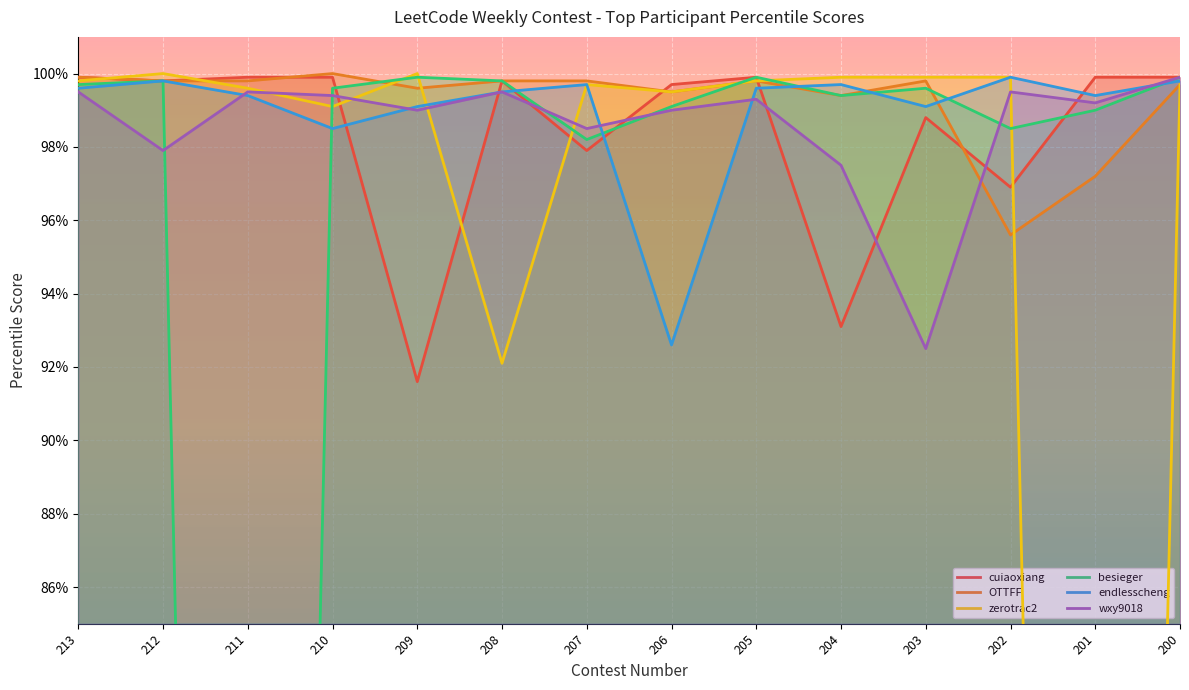

What is the highest value of the besieger series?

99.9